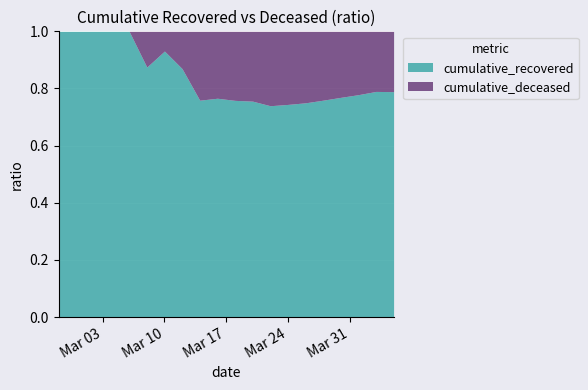

Which series has the largest range (max minus min)?

cumulative_recovered